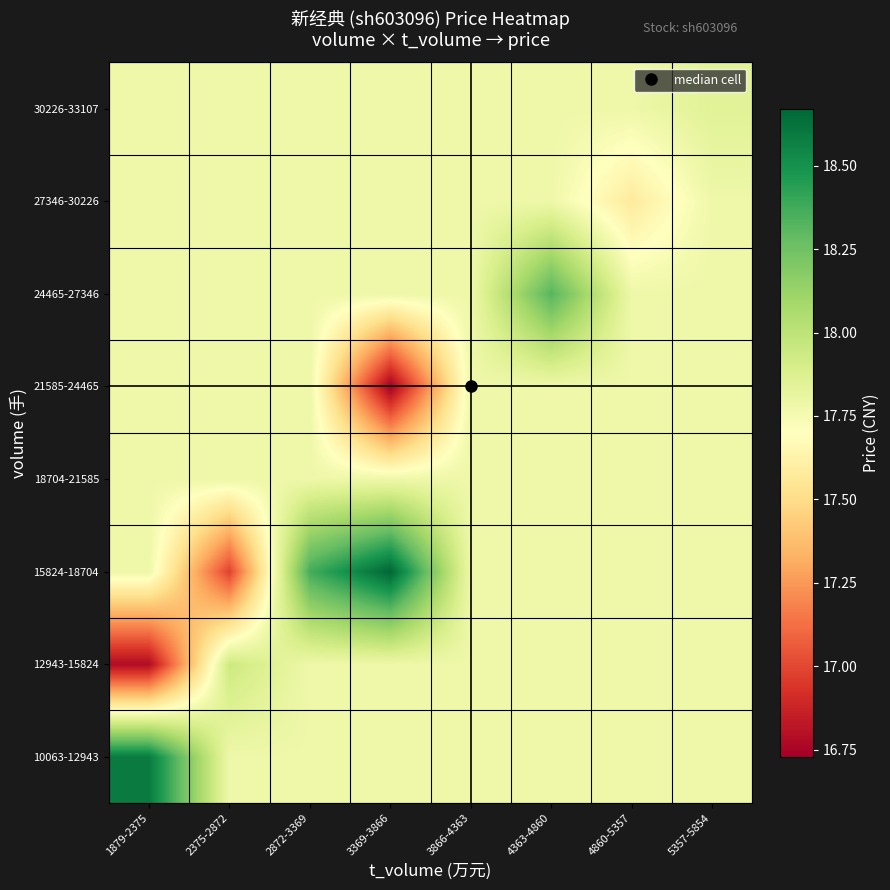

What is the difference between the highest and lowest values at 4860-5357?

0.2